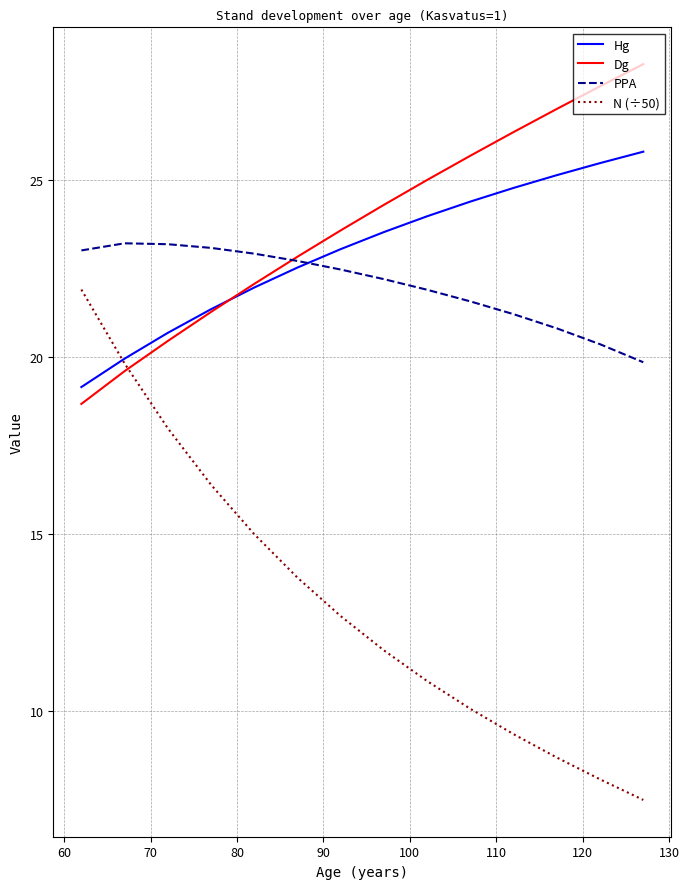

Which series has the largest range (max minus min)?

N (÷50)